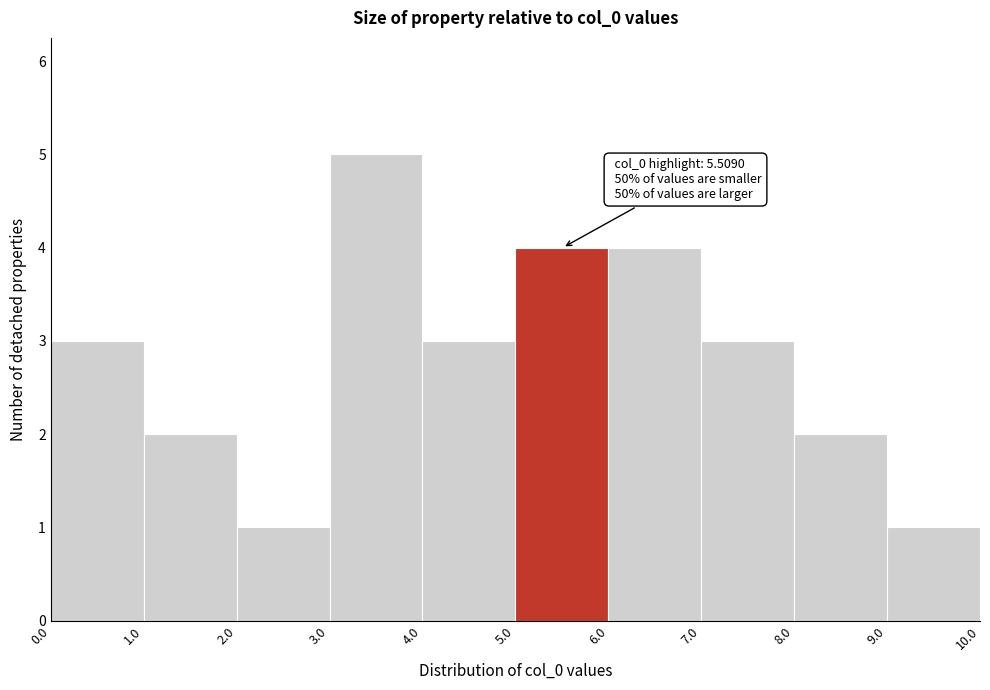

Over which range of the x-axis is the bar tallest?

3.0 to 4.0